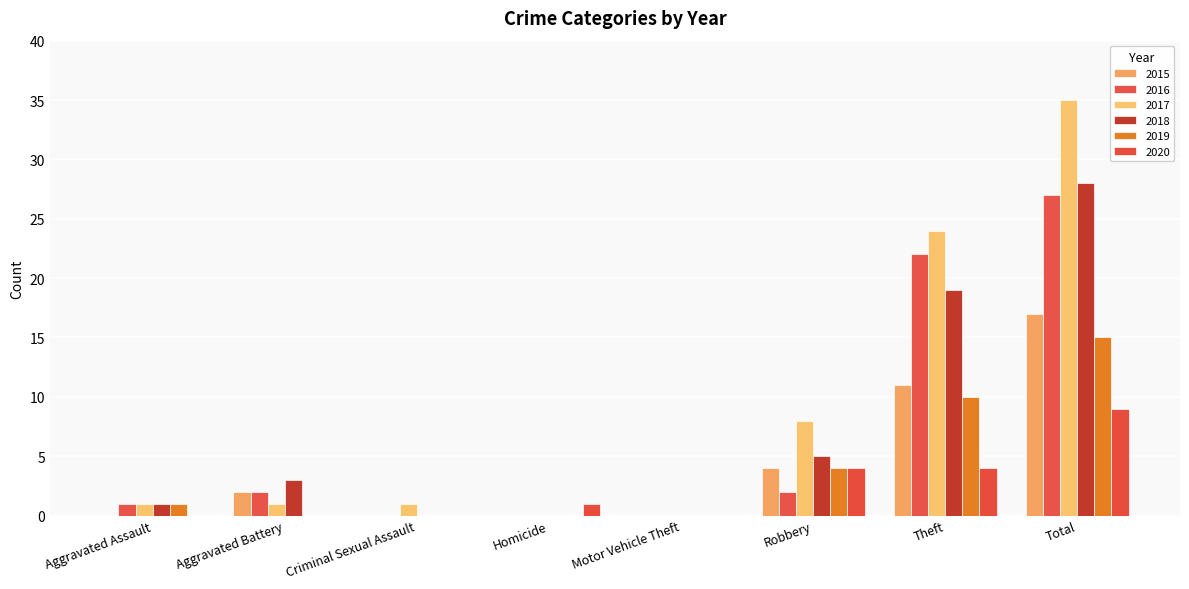

How many categories are shown in the chart?

8